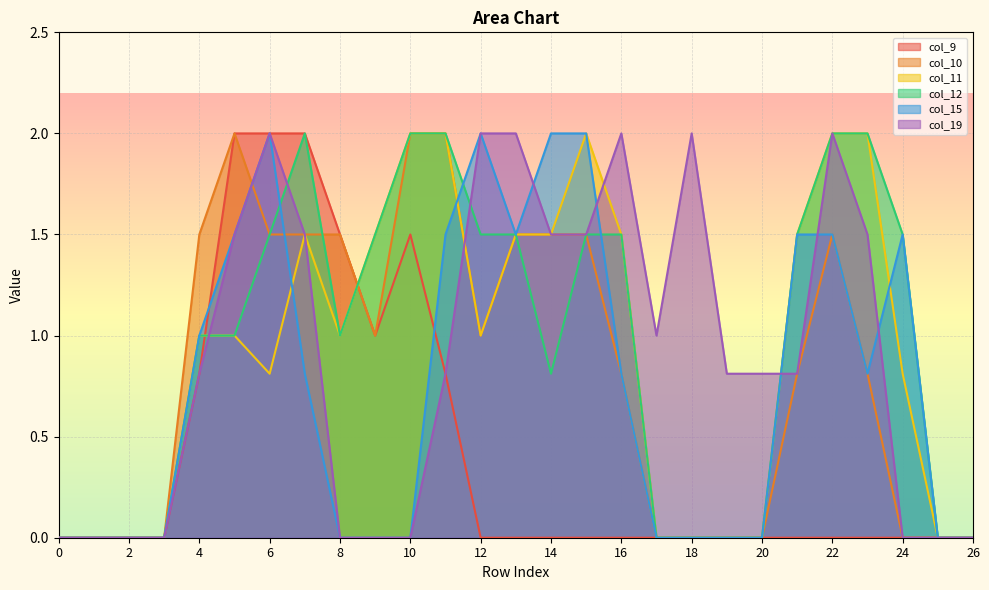

What is the spread (max minus min) of values at 13?

2.0